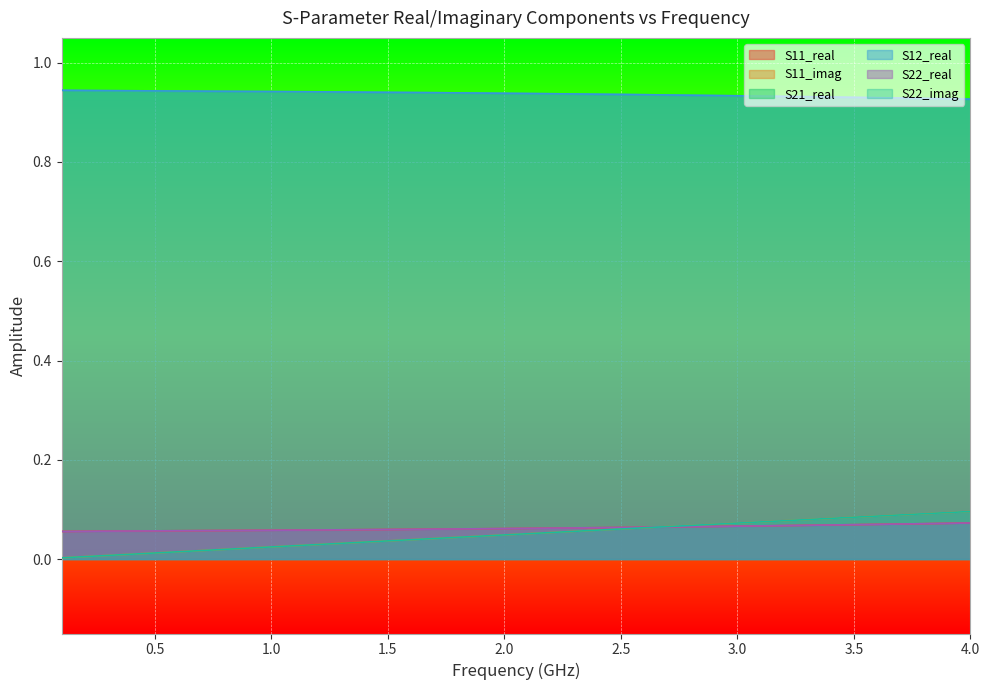

How many lines are shown in the chart?

6